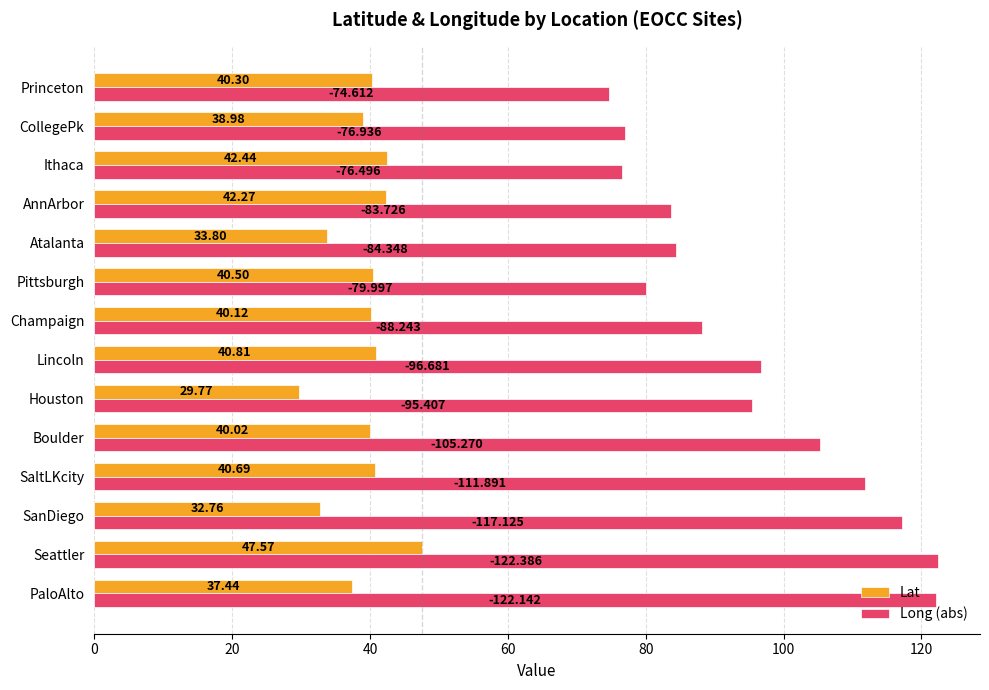

List the series in order of their overall mean, highest first.

Long (abs), Lat